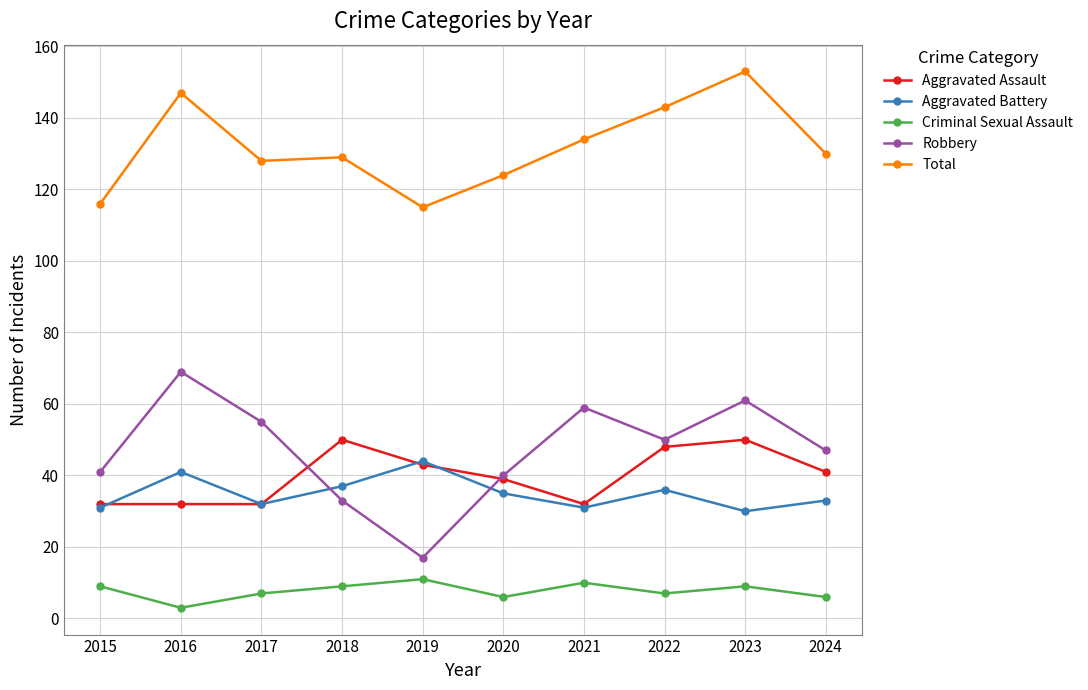

How many lines are shown in the chart?

5